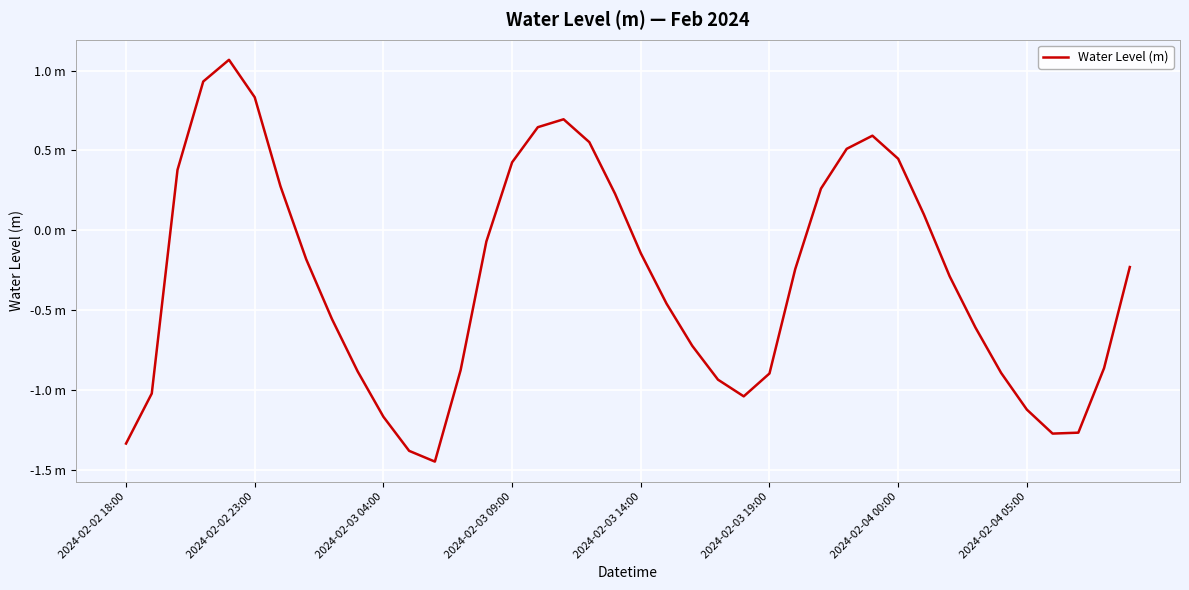

What is the difference between the maximum and second lowest values?

2.5